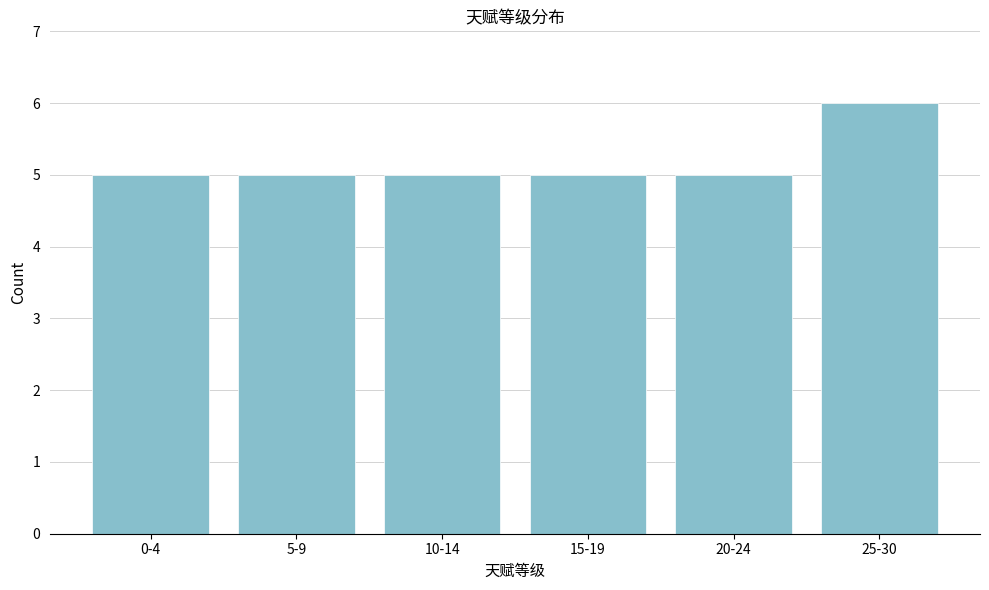

Reading left to right, list all the values displayed in this chart.

0-4=5	5-9=5	10-14=5	15-19=5	20-24=5	25-30=6